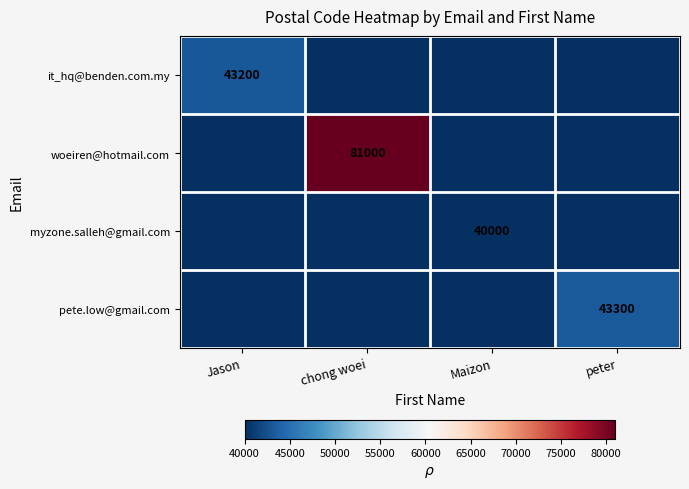

The value of it_hq@benden.com.my at Jason is 43200. True or false?

True